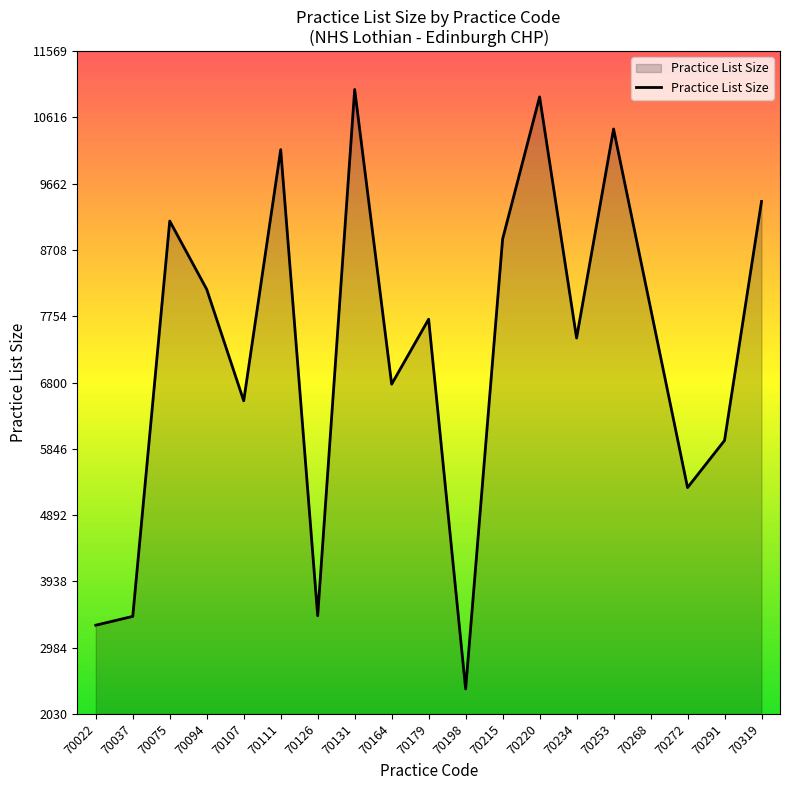

What is the greatest value displayed?

11019